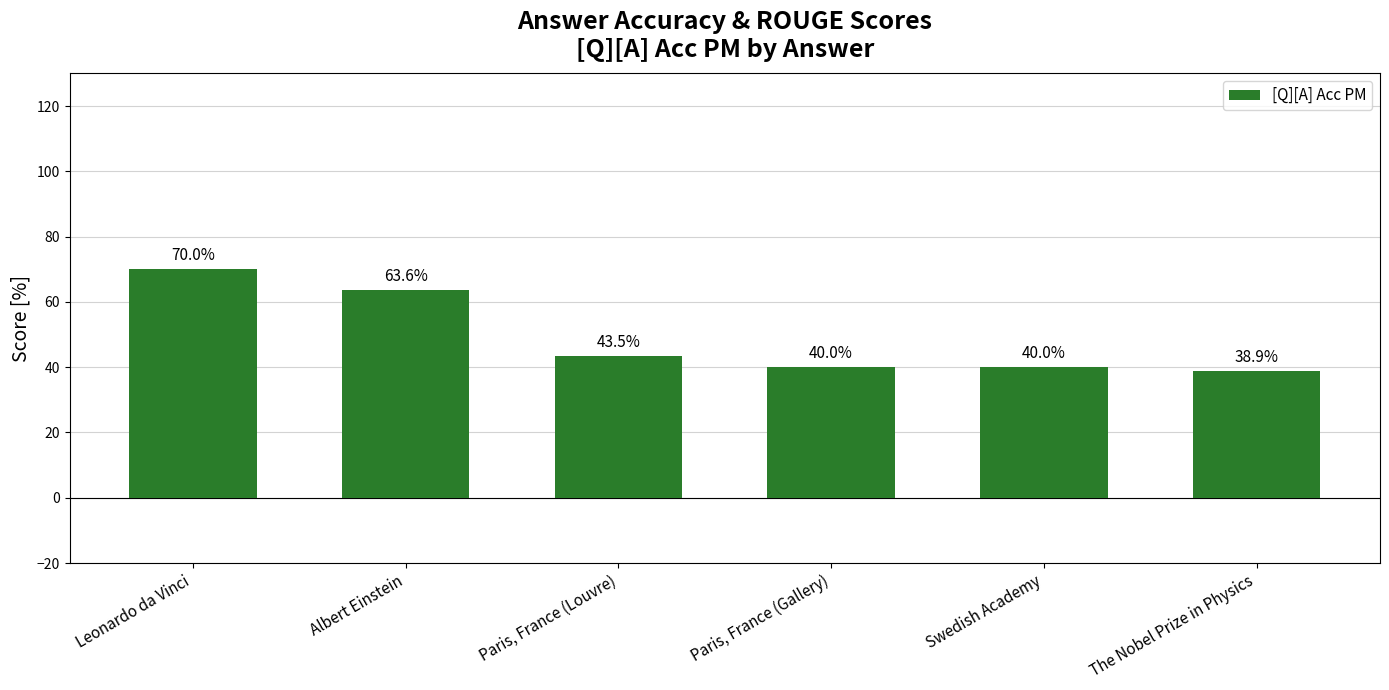

How many data points are above 43?

3